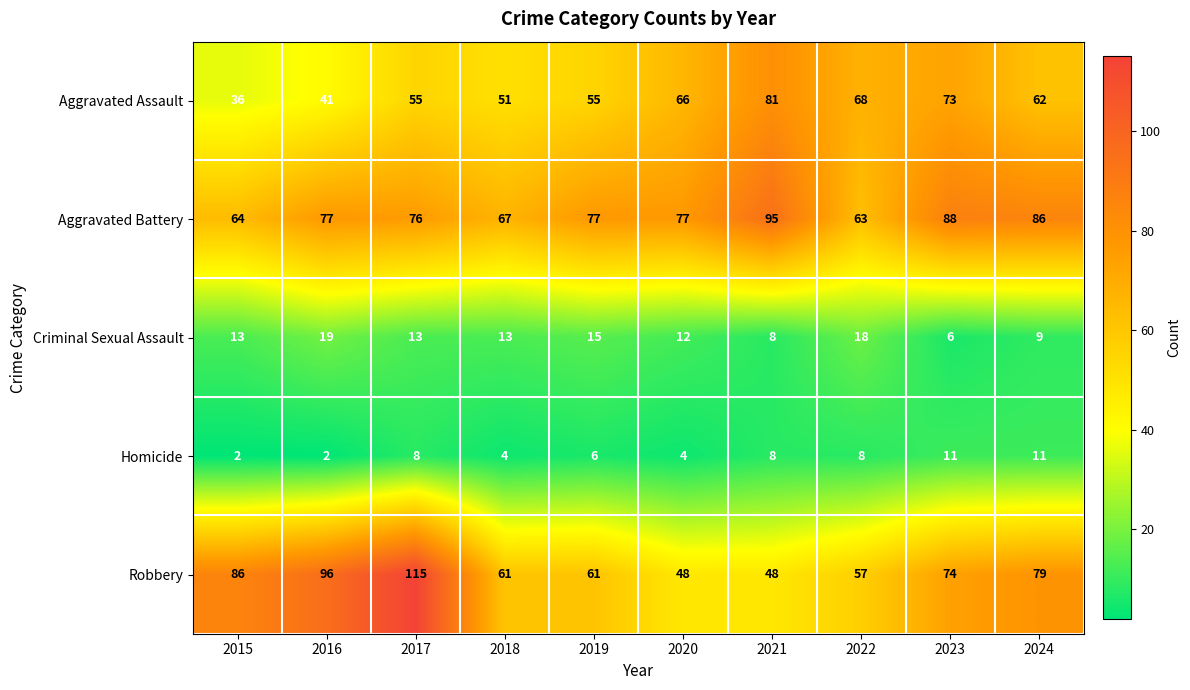

How many data points in Aggravated Assault are less than 62?

5